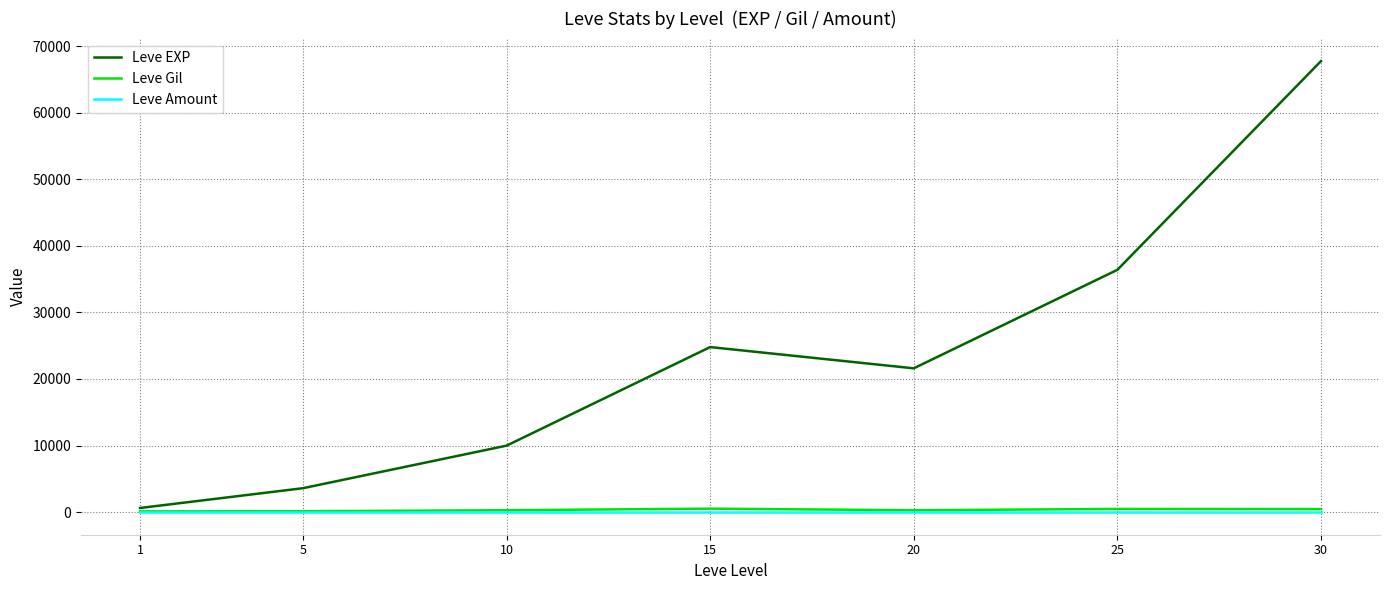

Between 15 and 30, which series saw the biggest shift?

Leve EXP